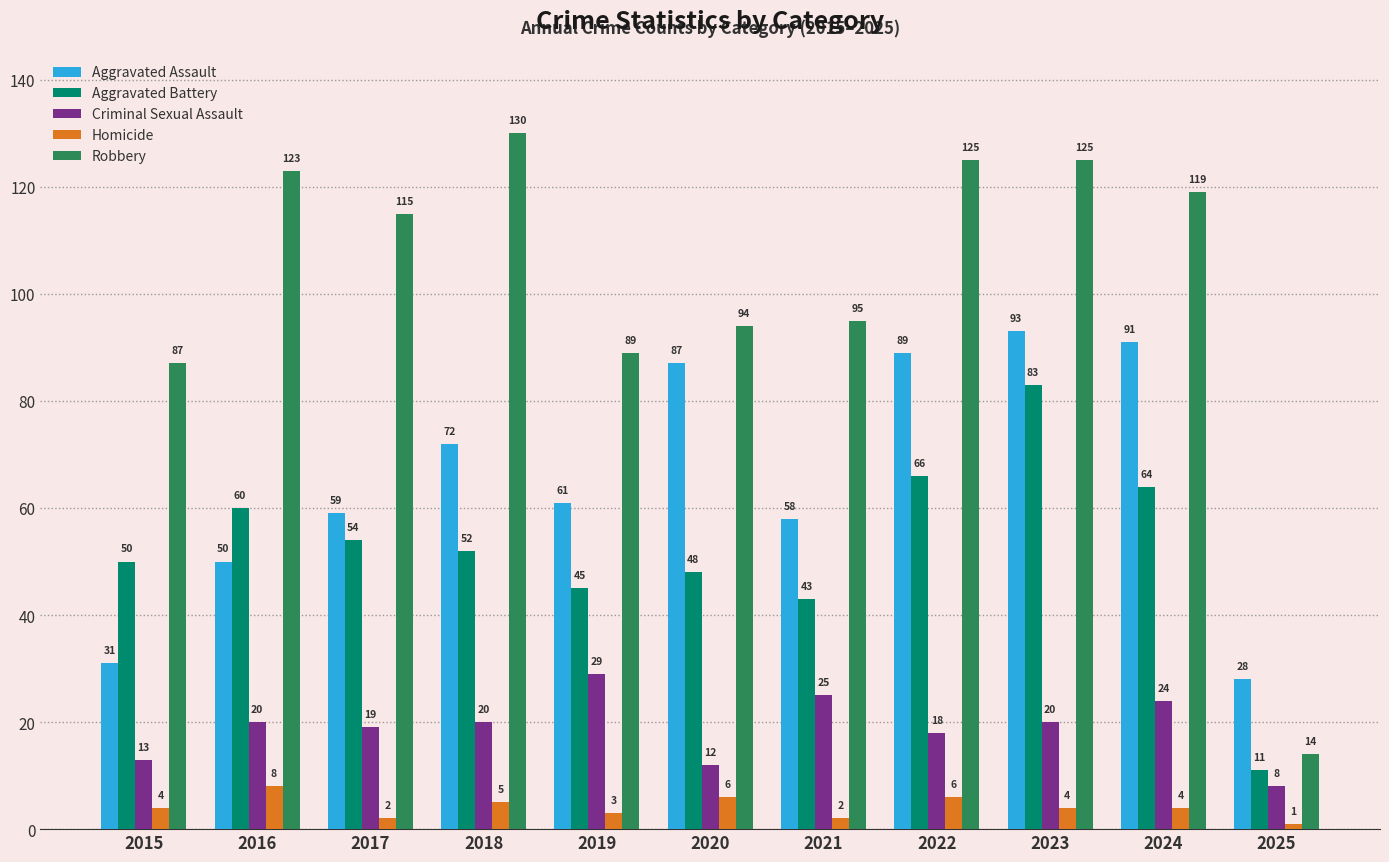

Reading right to left, what are all the values shown in this chart?

Aggravated Assault: 28	91	93	89	58	87	61	72	59	50	31
Aggravated Battery: 11	64	83	66	43	48	45	52	54	60	50
Criminal Sexual Assault: 8	24	20	18	25	12	29	20	19	20	13
Homicide: 1	4	4	6	2	6	3	5	2	8	4
Robbery: 14	119	125	125	95	94	89	130	115	123	87